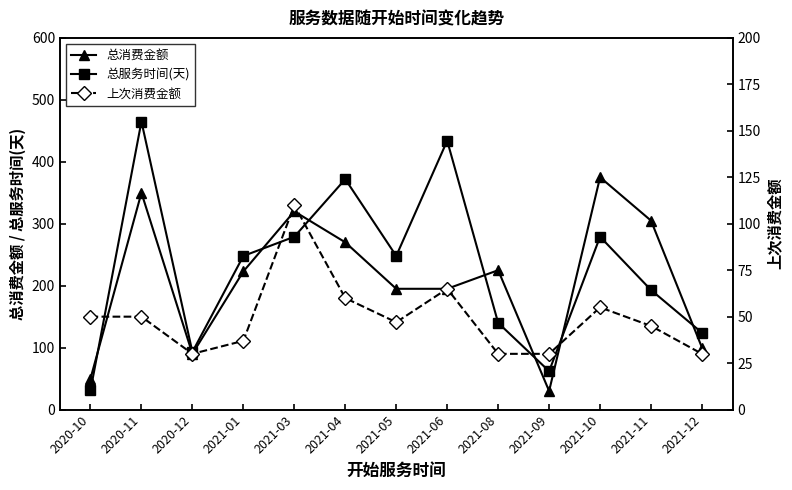

What is the spread (max minus min) of values at 2021-04?

312